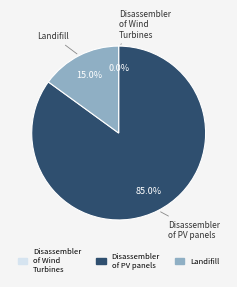

What is the majority slice?

Disassembler of PV panels